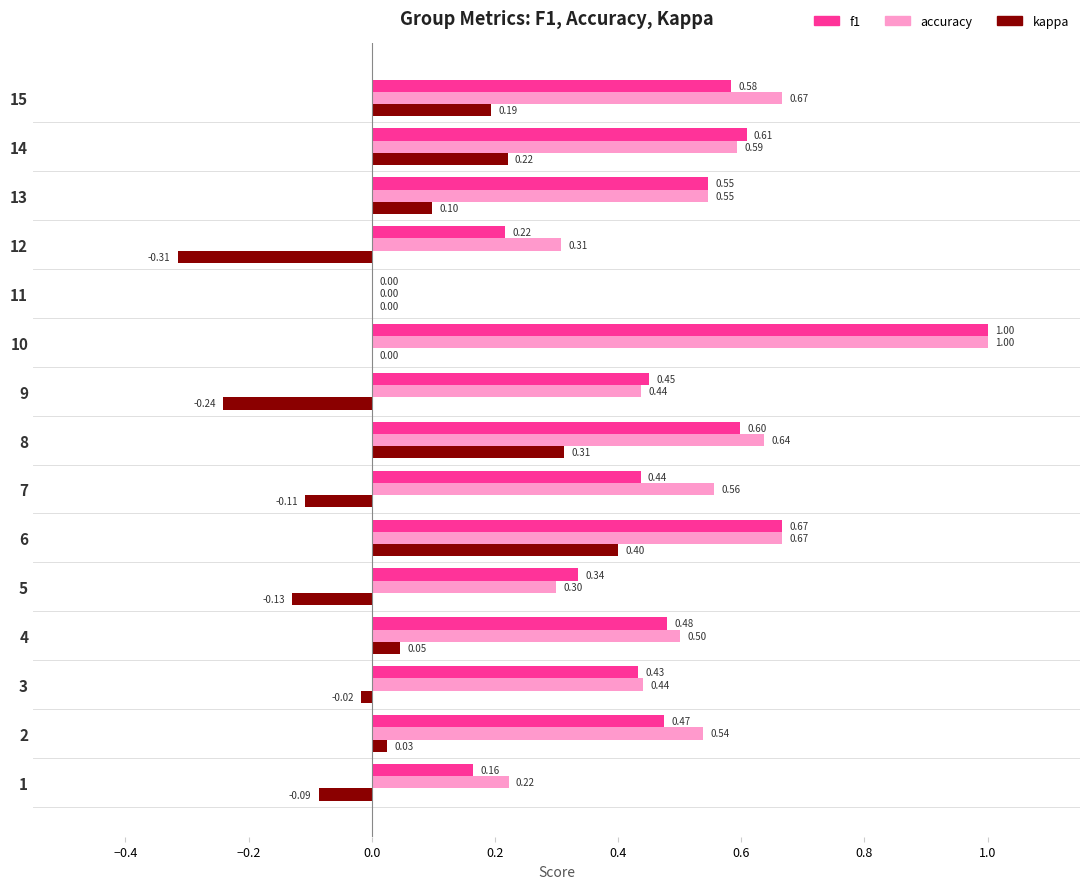

Is the value of kappa at 14 greater than the value of accuracy at 10?

No